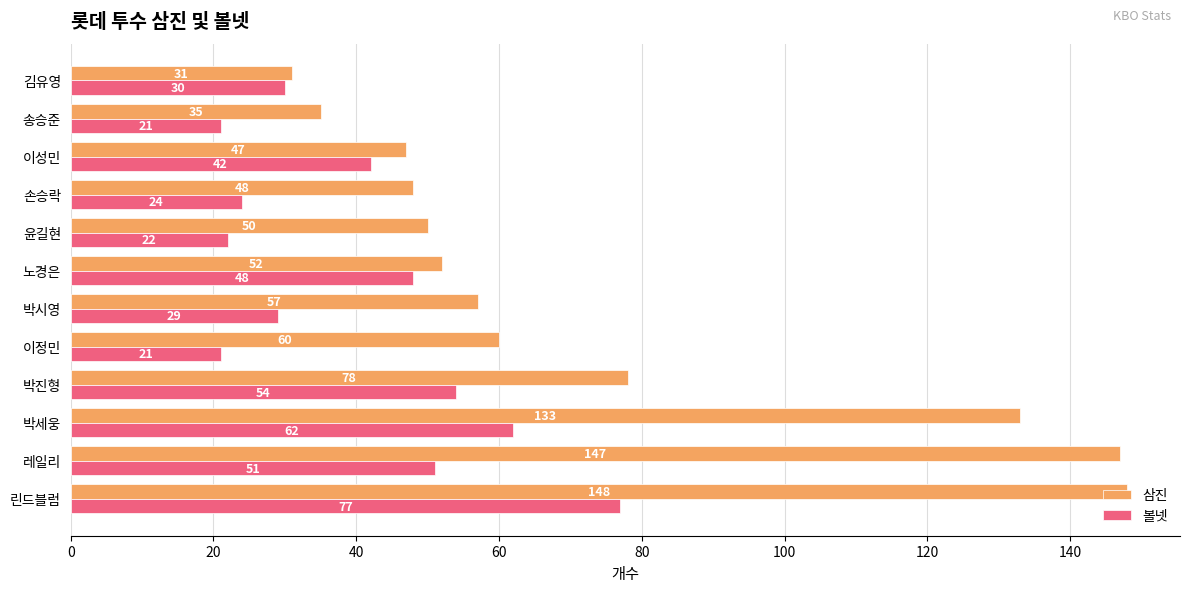

List the labels in order of 삼진 value, smallest first.

김유영, 송승준, 이성민, 손승락, 윤길현, 노경은, 박시영, 이정민, 박진형, 박세웅, 레일리, 린드블럼